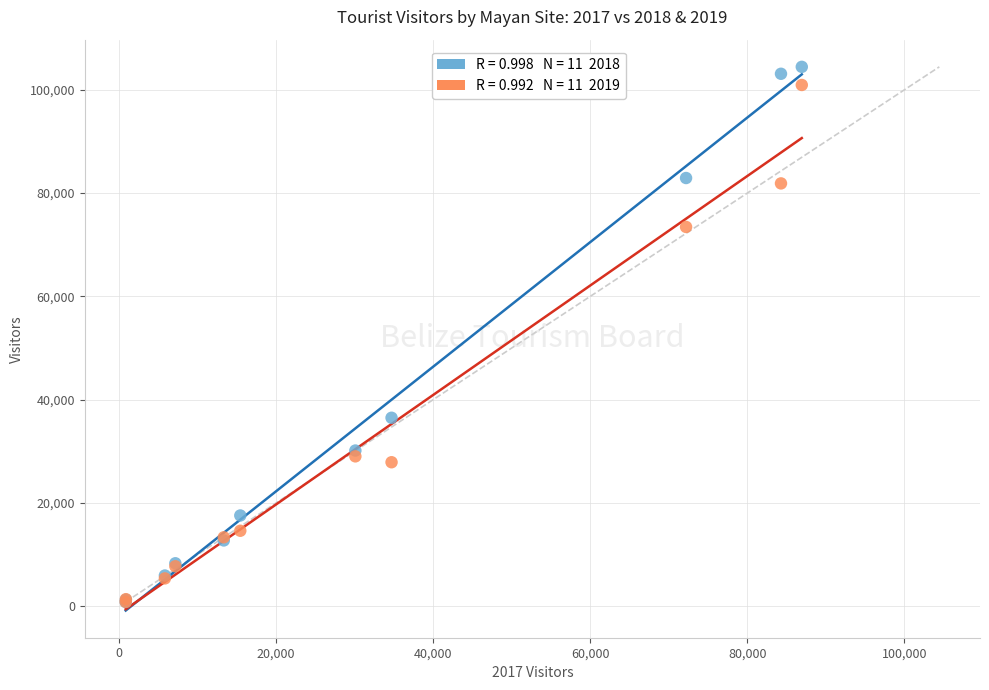

Across all series, what Y value is closest to 52626?

36482